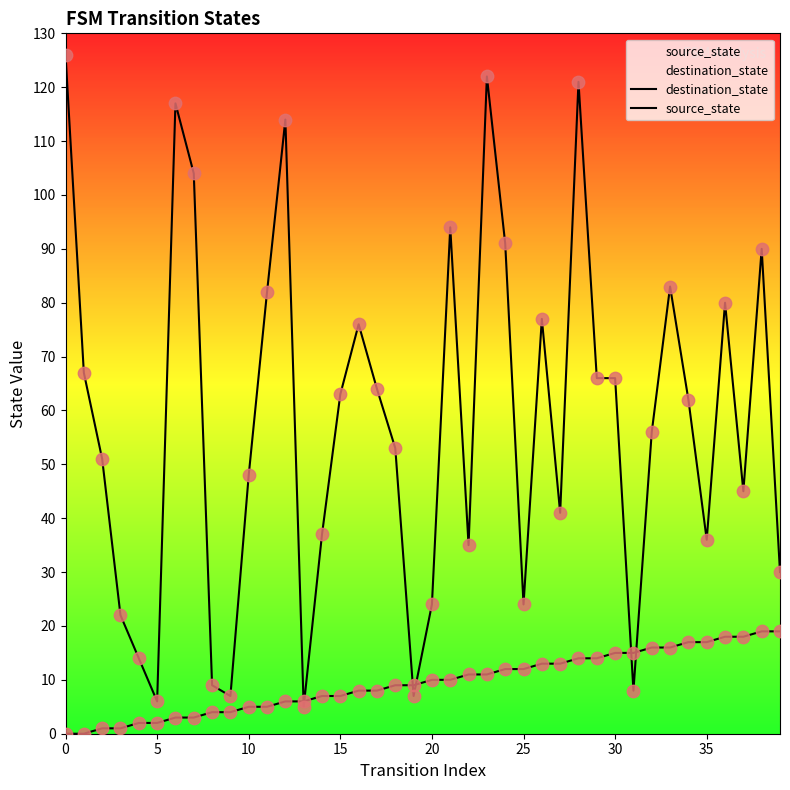

Which series contains the highest Y value?

destination_state